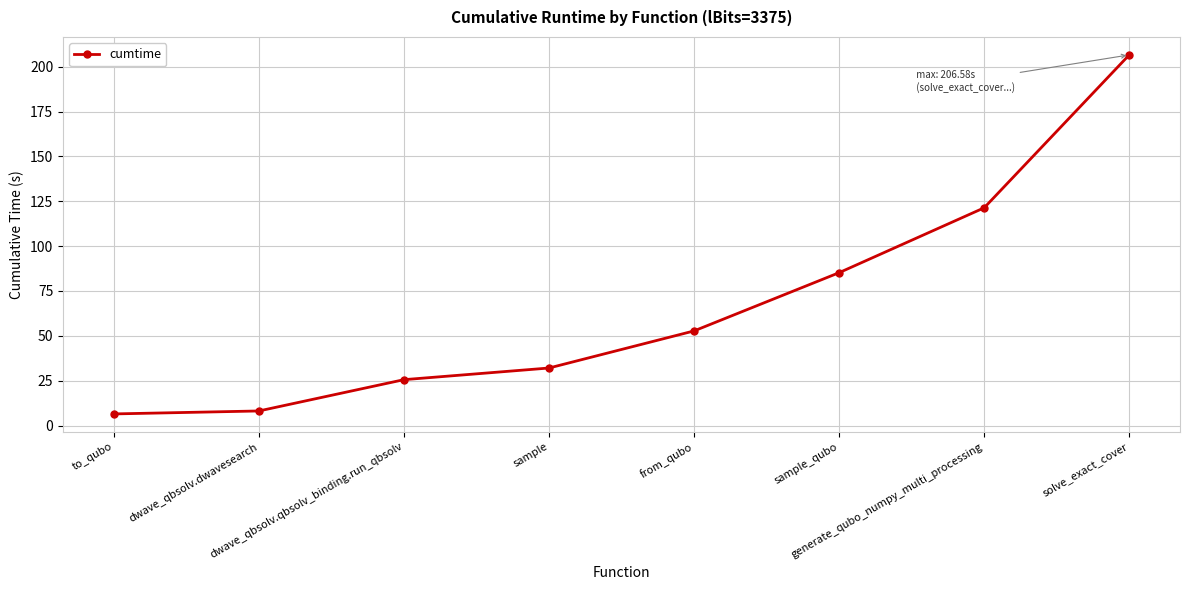

Reading left to right, extract all data points from this chart.

to_qubo=6.5	dwave_qbsolv.dwavesearch=8.1	dwave_qbsolv.qbsolv_binding.run_qbsolv=25.6	sample=32.1	from_qubo=52.7	sample_qubo=85.2	generate_qubo_numpy_multi_processing=121.4	solve_exact_cover=206.6